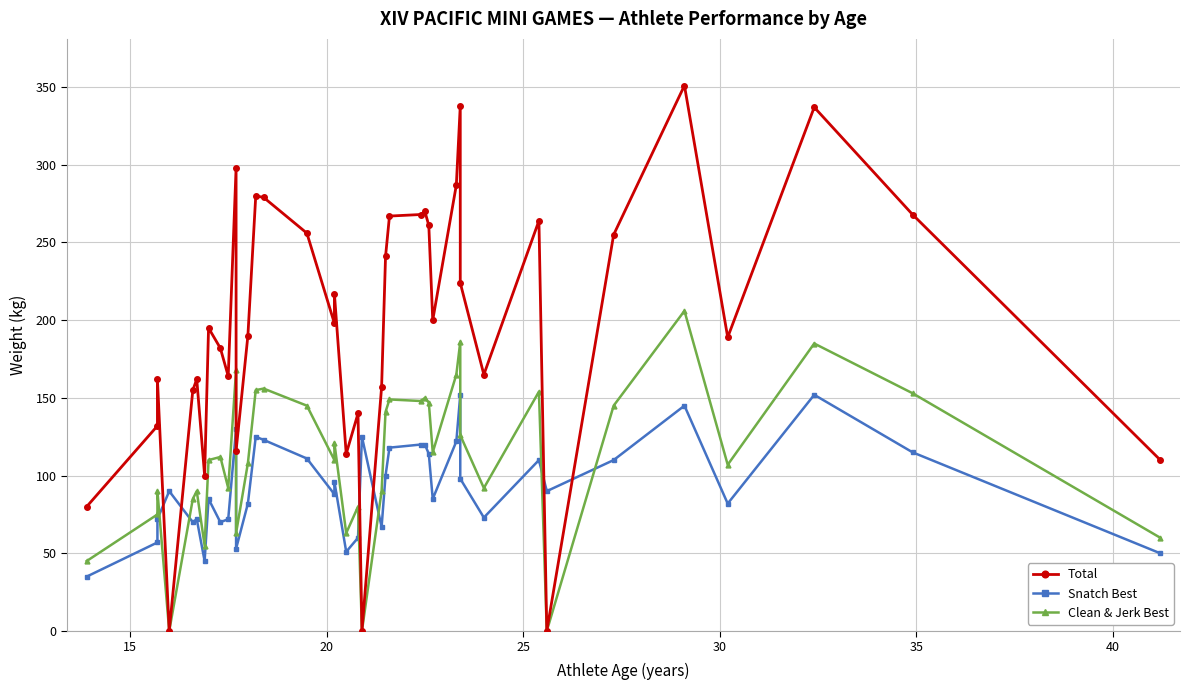

The value of Snatch Best at 20 is 114. True or false?

False